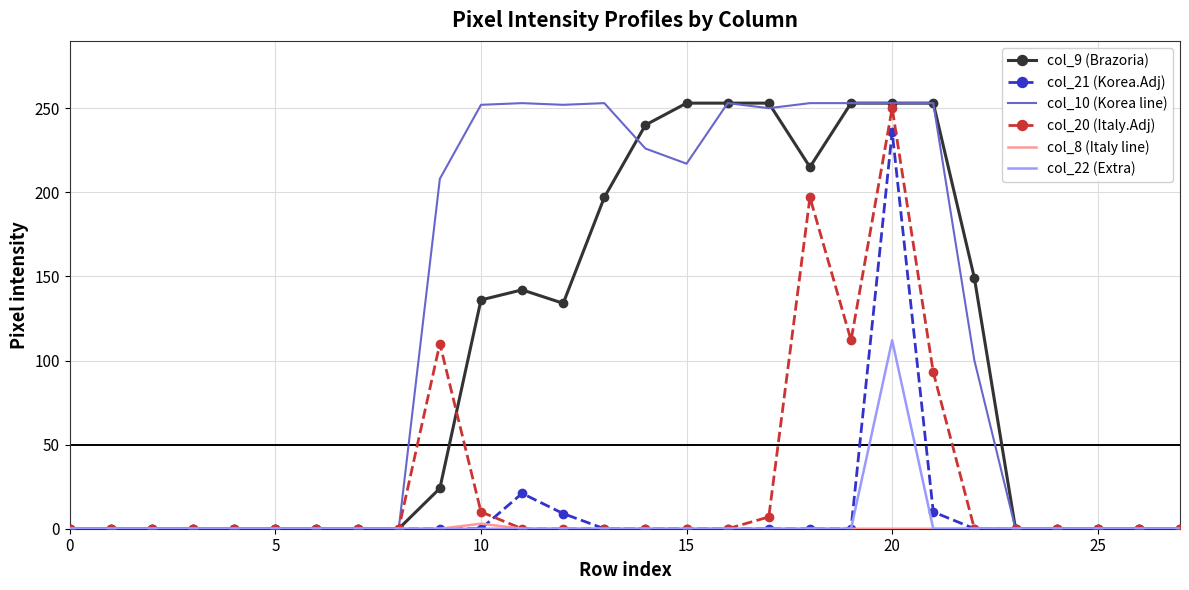

Which series has the largest total across all categories?

col_10 (Korea line)